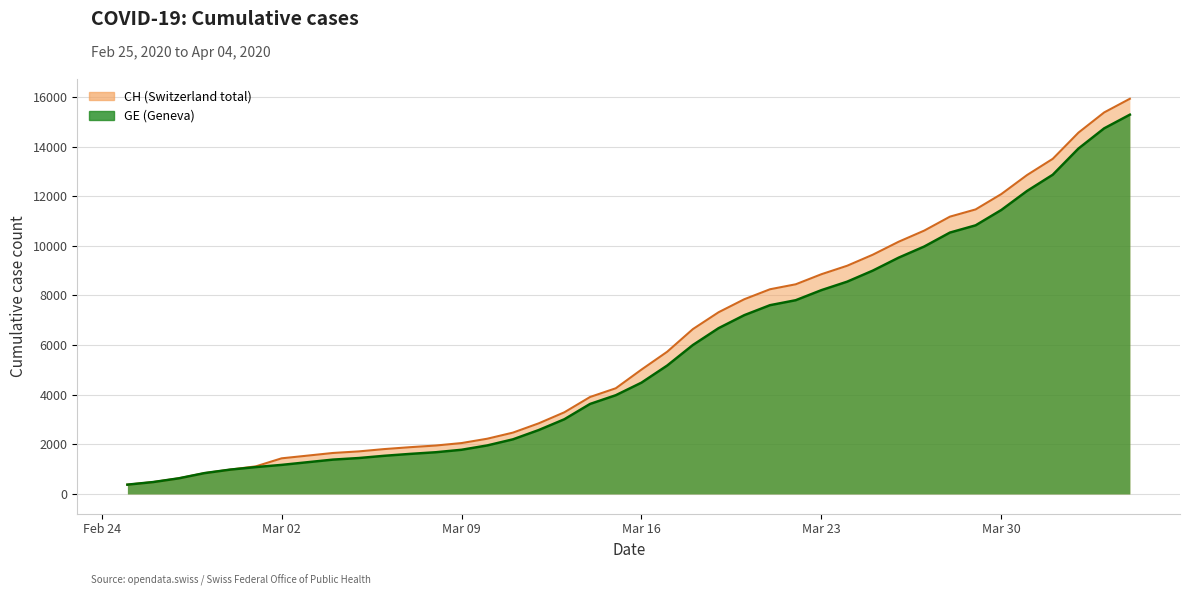

What is the smallest value displayed?

375